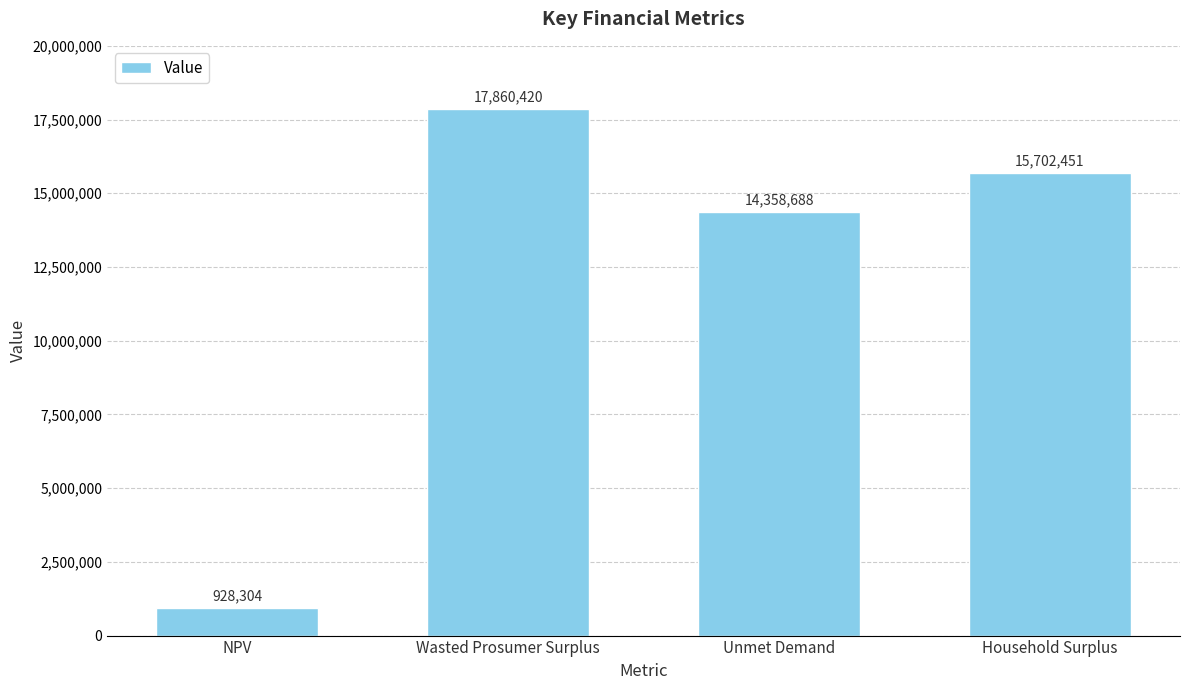

The value at Wasted Prosumer Surplus is 17860419.8. True or false?

True